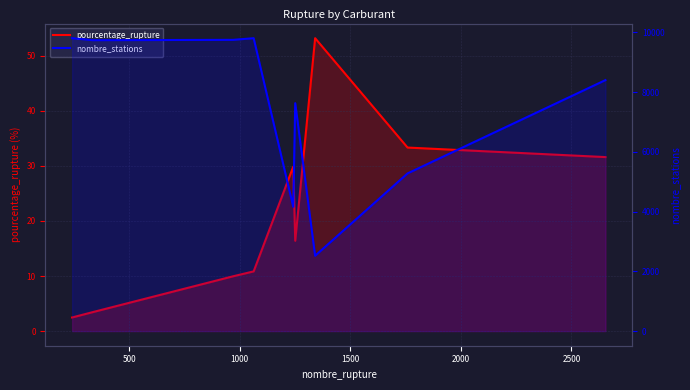

Reading right to left, transcribe all the data shown in this chart.

pourcentage_rupture: 31.6	33.3	53.2	16.4	29.9	10.8	9.9	3.4	2.5
nombre_stations: 8400.0	5277.0	2521.0	7628.0	4161.0	9803.0	9748.0	9737.0	9803.0